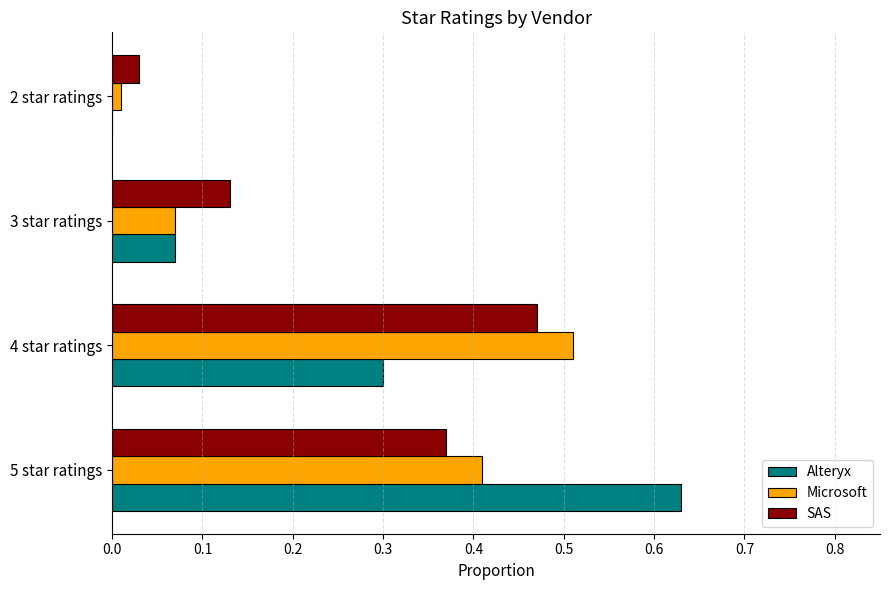

Where is Alteryx nearest to the value 0?

2 star ratings